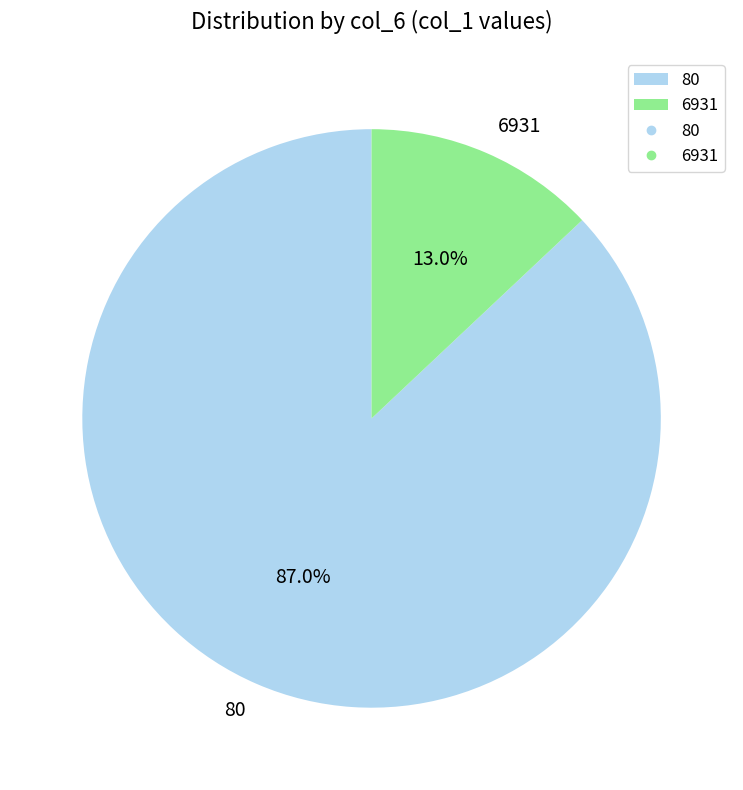

To the nearest percent, what is the difference between the largest and smallest slice percentages?

74%